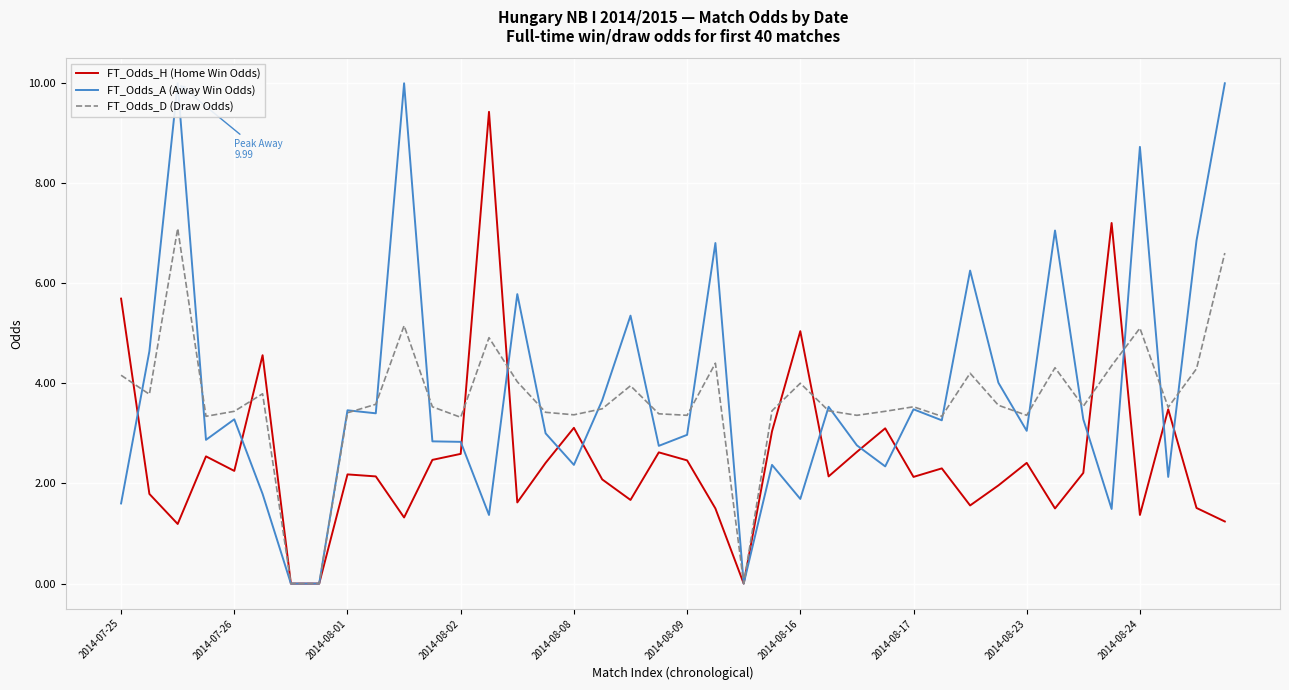

How many intersections are there between FT_Odds_D (Draw Odds) and FT_Odds_A (Away Win Odds)?

19